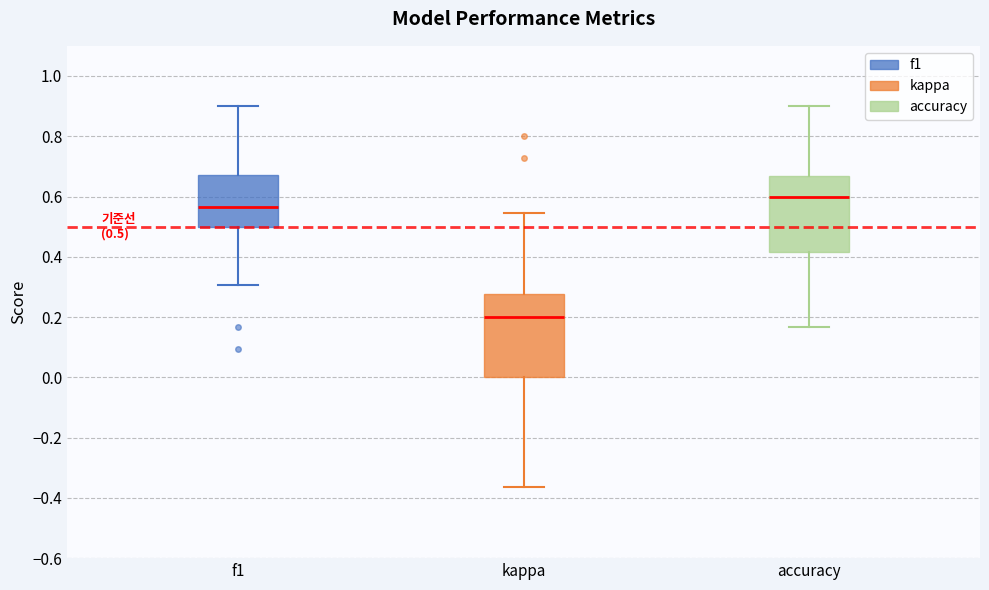

Comparing the boxes themselves (not the whiskers), which one is the tallest?

kappa